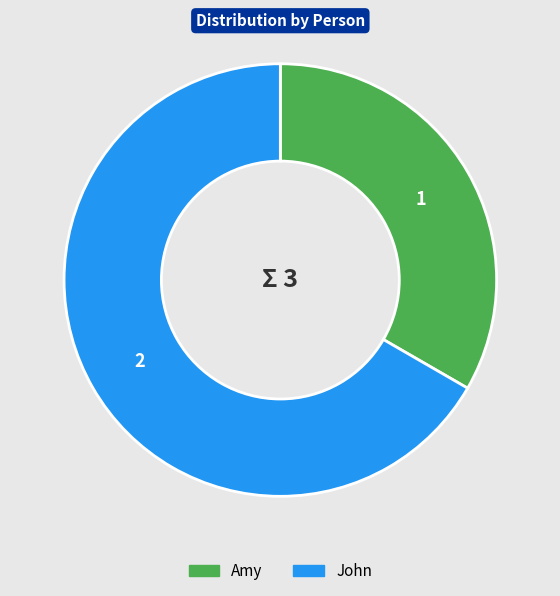

The Amy slice represents 33% of the pie. True or false?

True